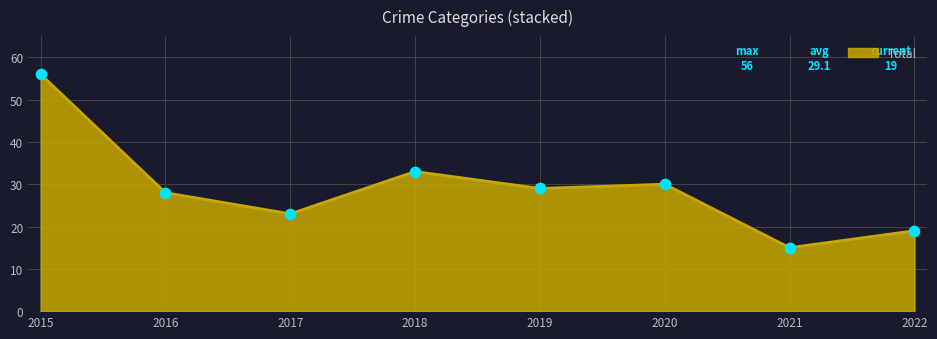

What is the ratio of the value at 2021 to the value at 2016?

0.5